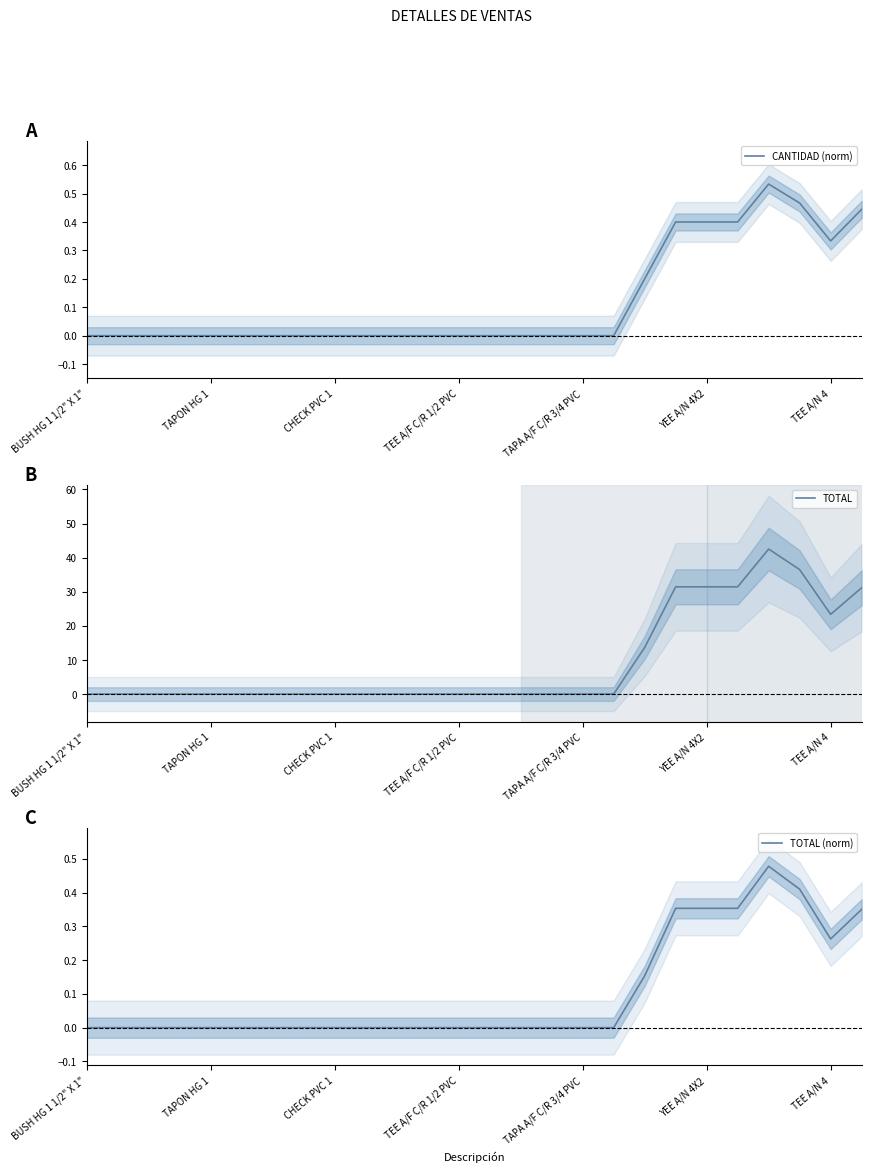

The value of TOTAL (norm) at 14 is -0.2. True or false?

False